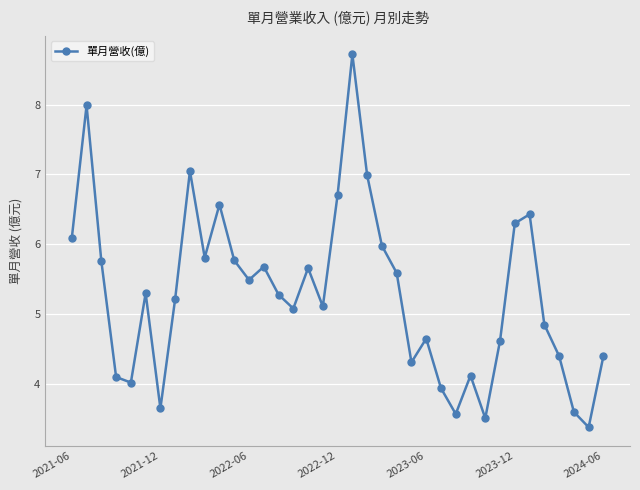

What is the average value?

5.3